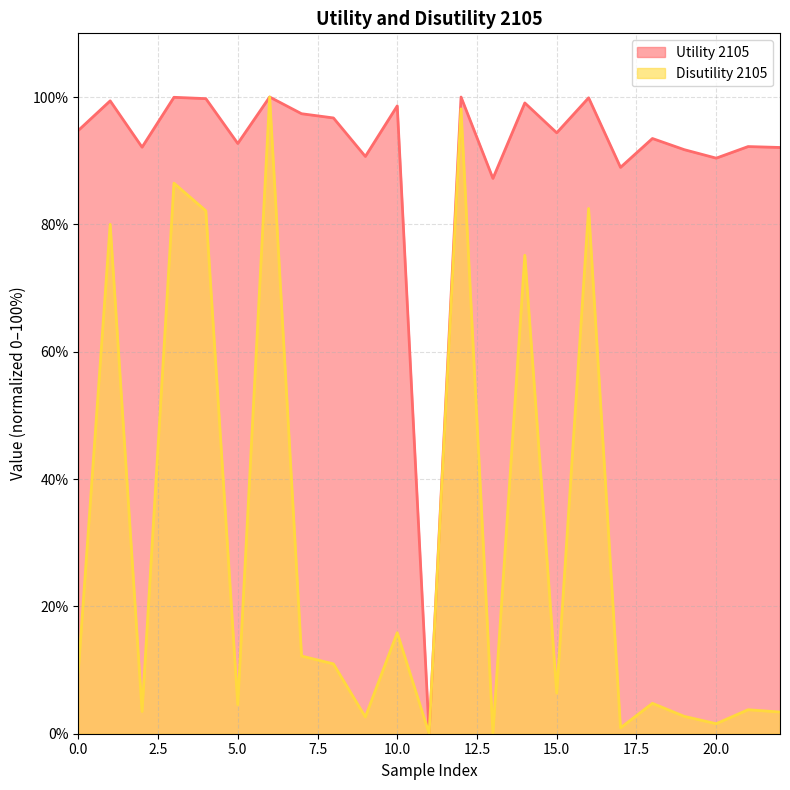

True or false: Disutility 2105 and Utility 2105 intersect in this chart.

False